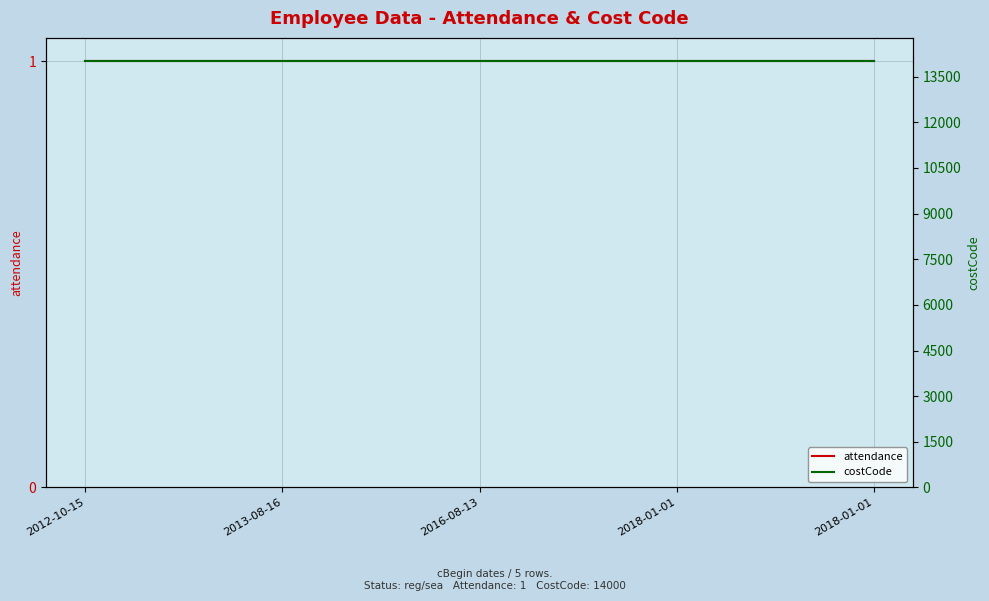

What is the sum of all attendance values?

5